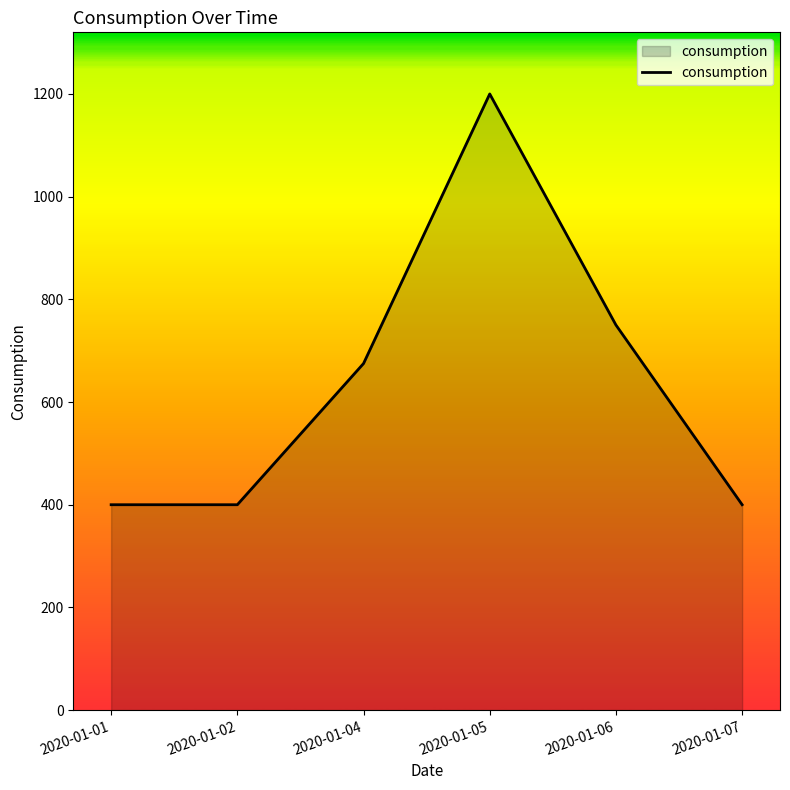

Does the chart have visible grid lines?

No